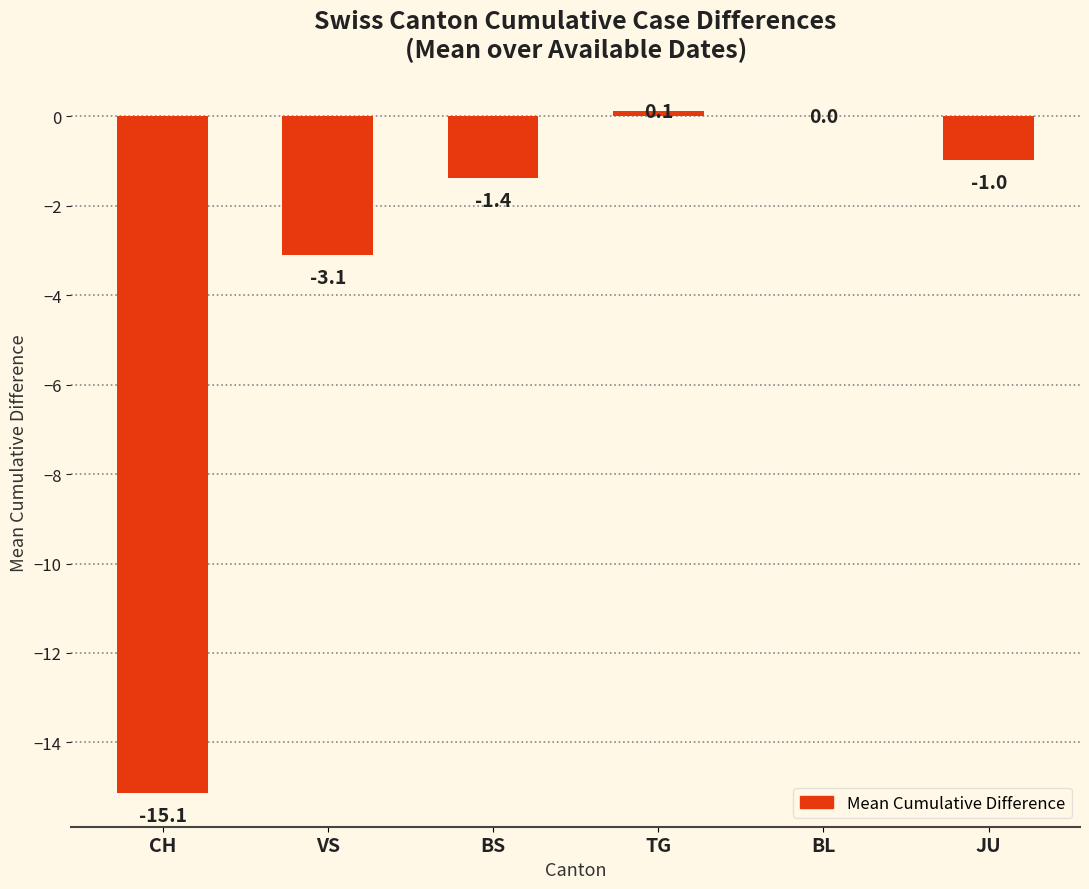

Which has a higher value, CH or BS?

BS